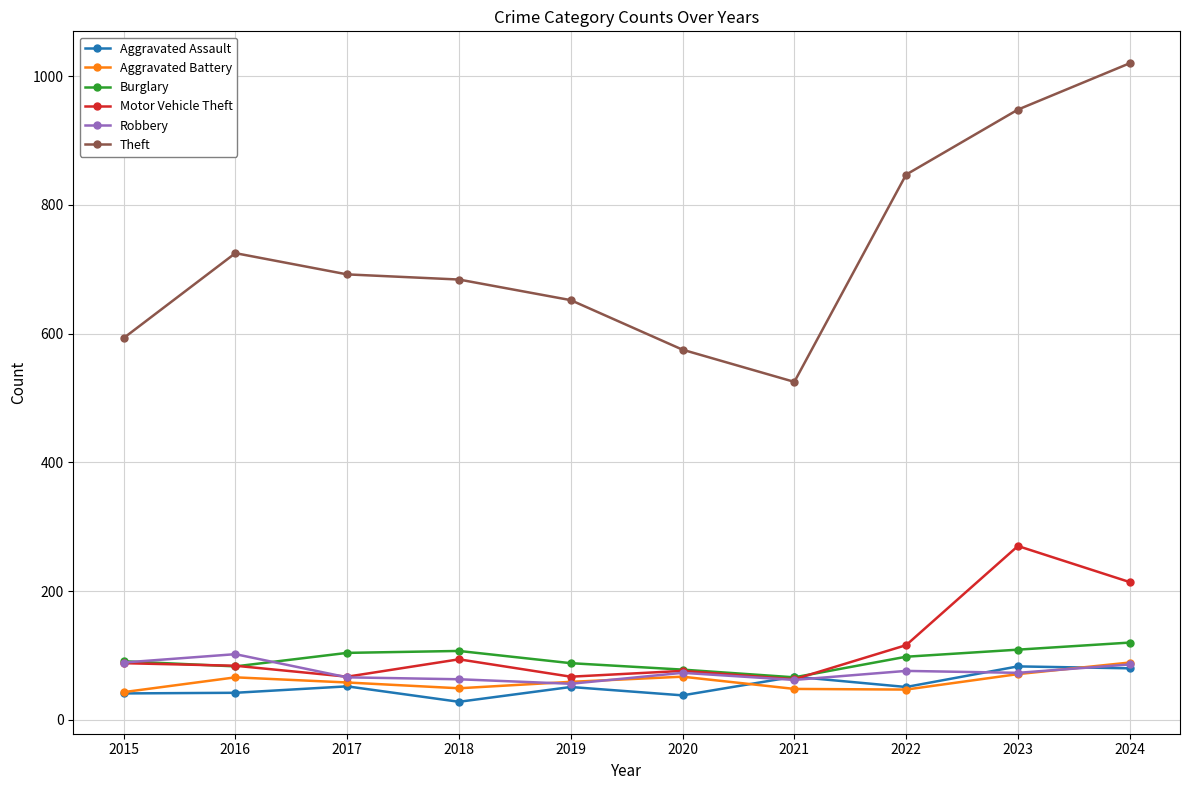

What are all the series names shown in the legend?

Aggravated Assault, Aggravated Battery, Burglary, Motor Vehicle Theft, Robbery, Theft